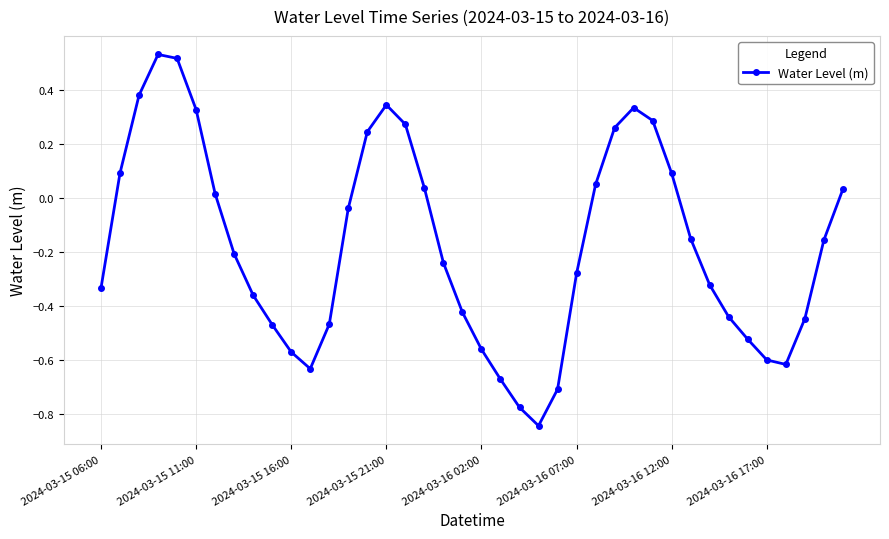

Is this an area chart (filled region under the line)?

No